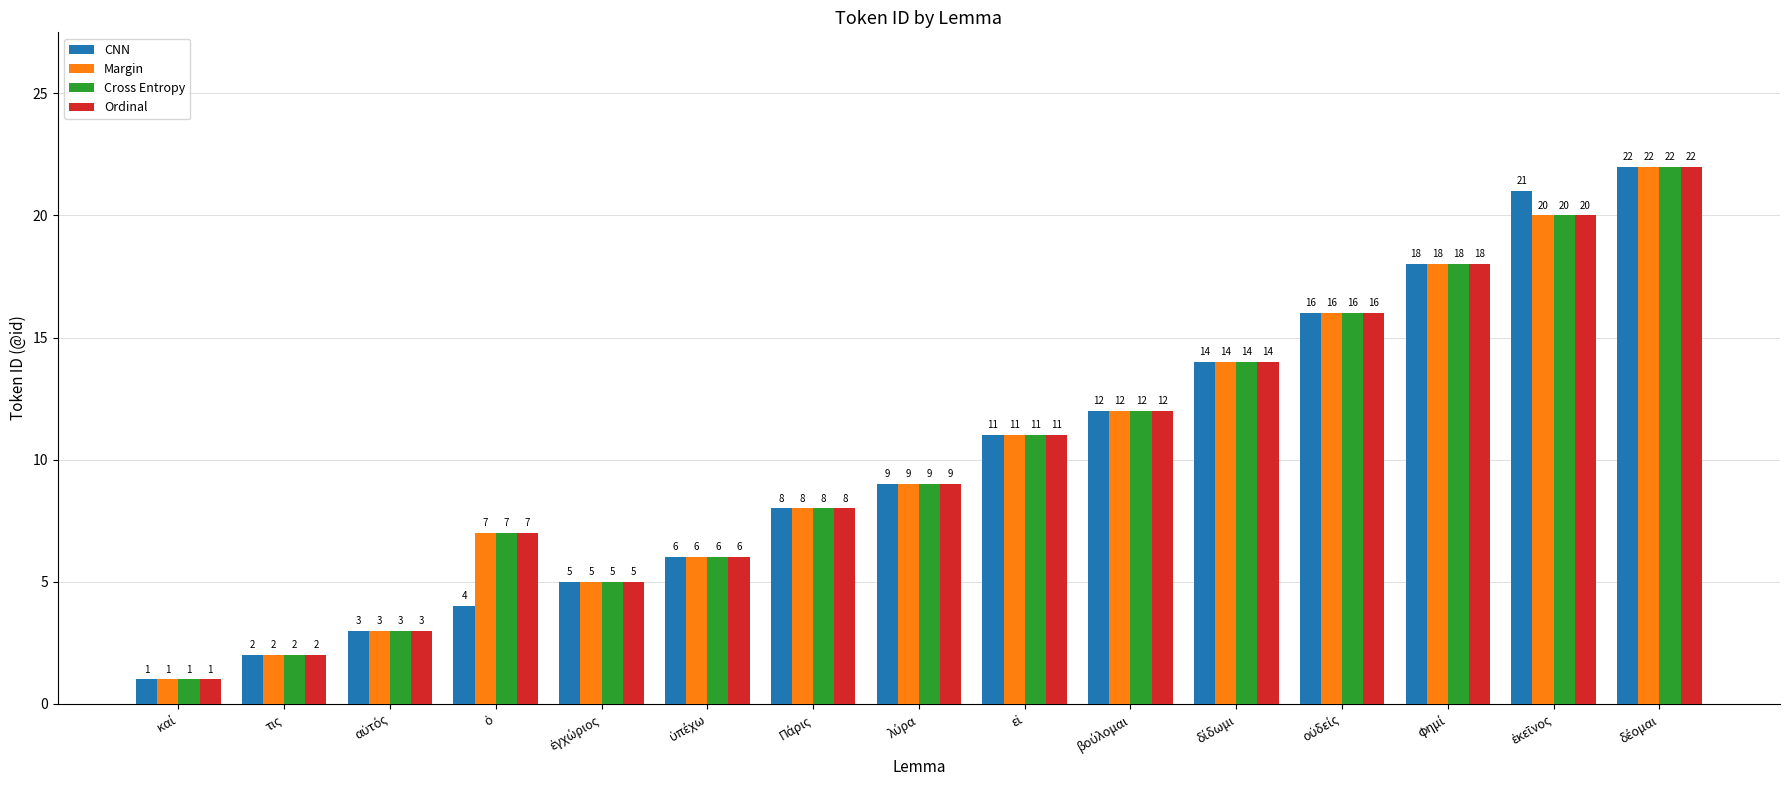

What is the highest value of the Ordinal series?

22